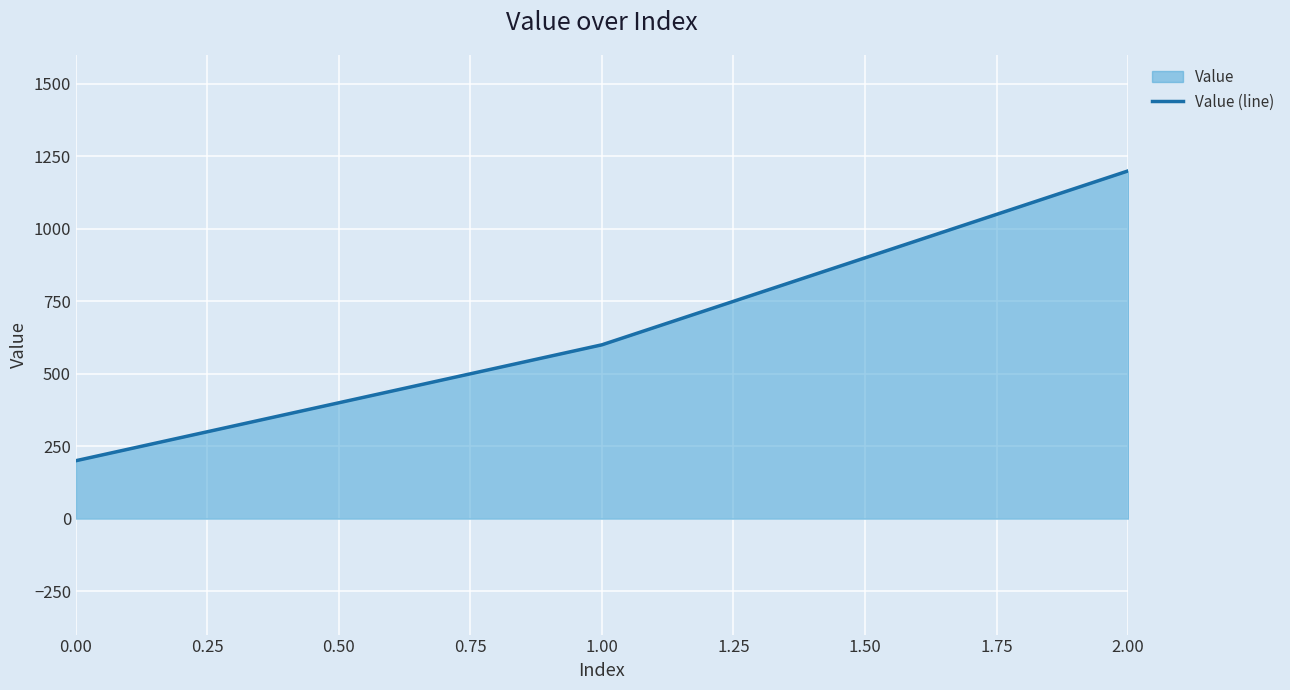

Approximately how many times larger is the value at 2.00 compared to 0.00?

6.0